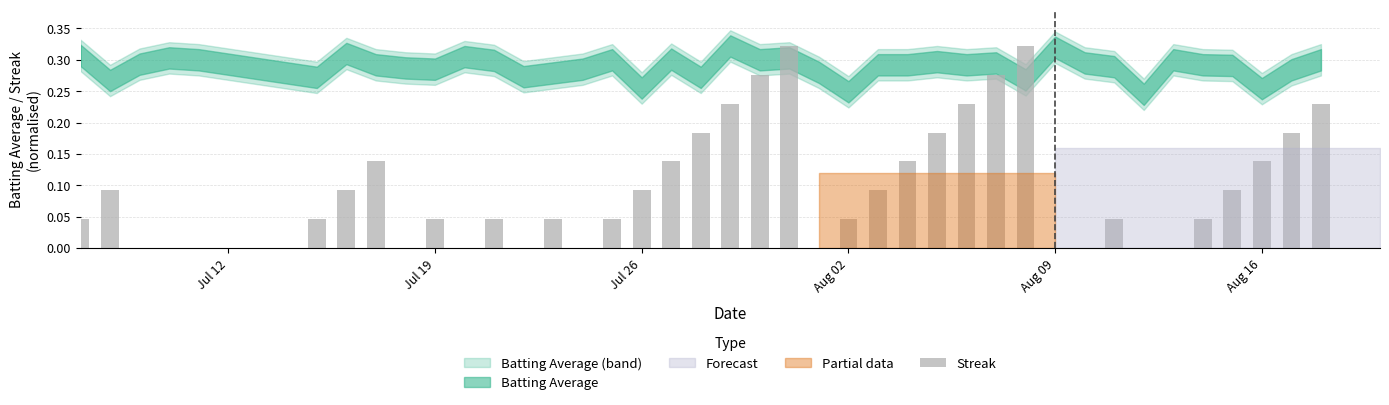

What is the sum of all values?

3.9